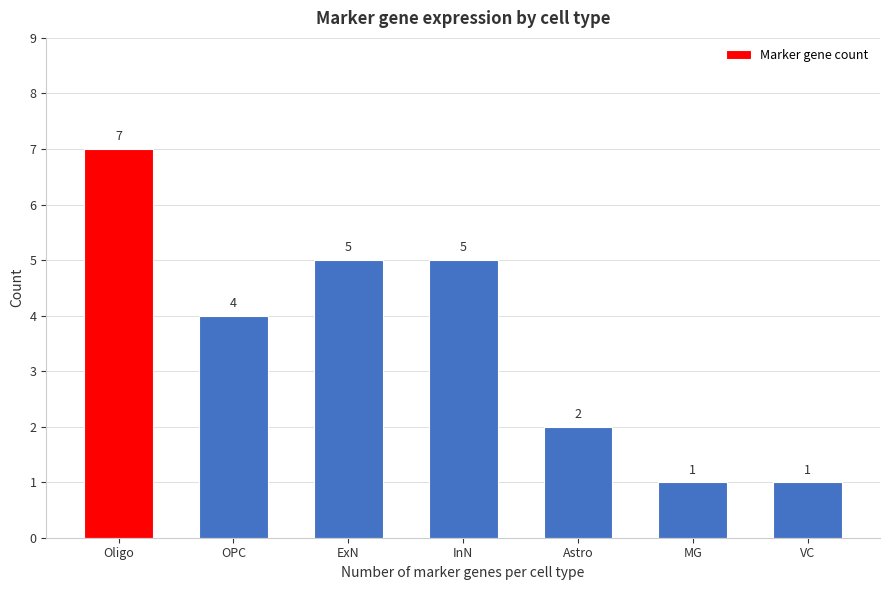

Reading left to right, what are all the values shown in this chart?

Oligo=7	OPC=4	ExN=5	InN=5	Astro=2	MG=1	VC=1